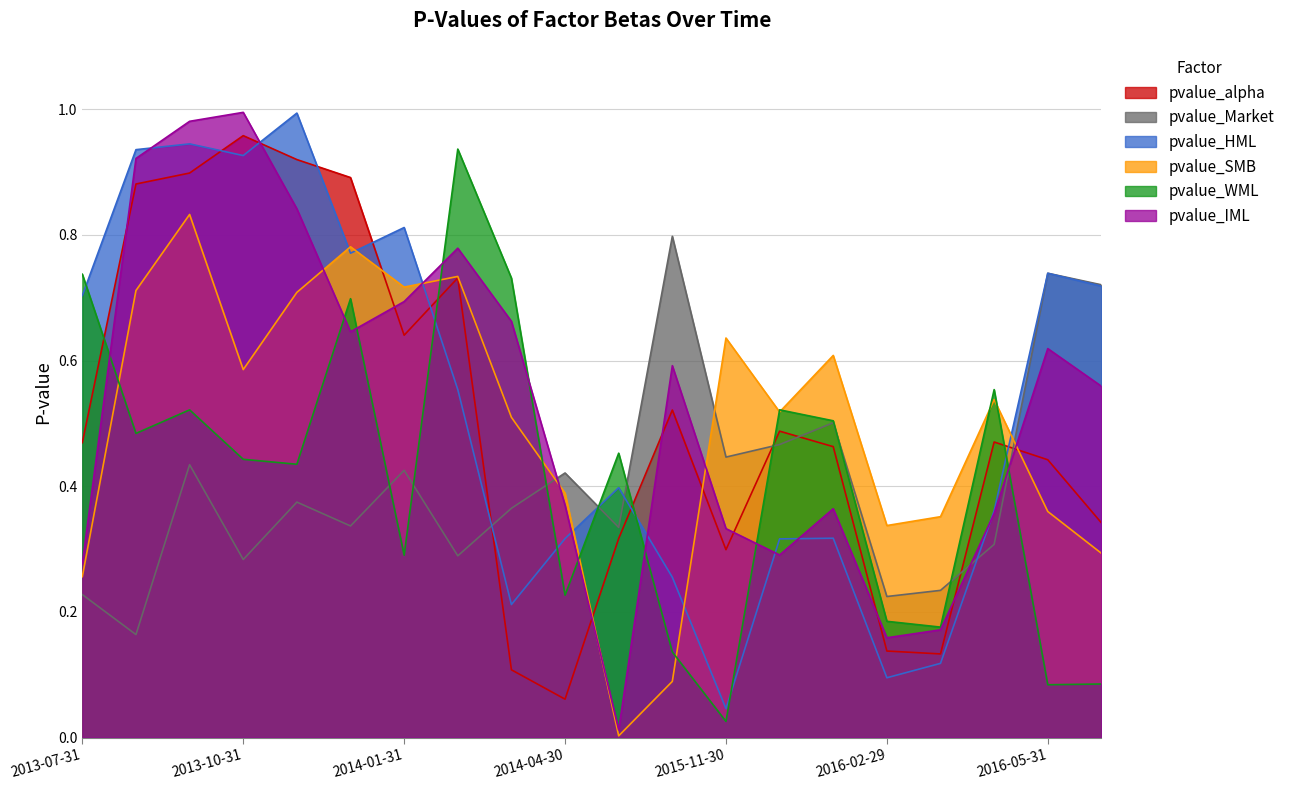

What is the sum of the pvalue_Market values at 2014-04-30 and 2013-10-31?

0.7